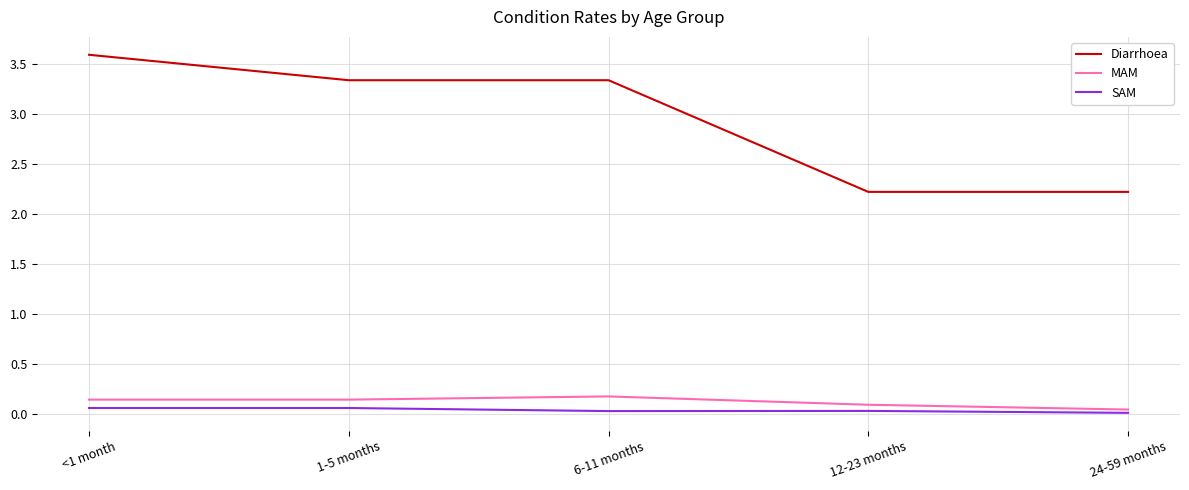

Is the value of SAM at <1 month greater than the value of MAM at 1-5 months?

No